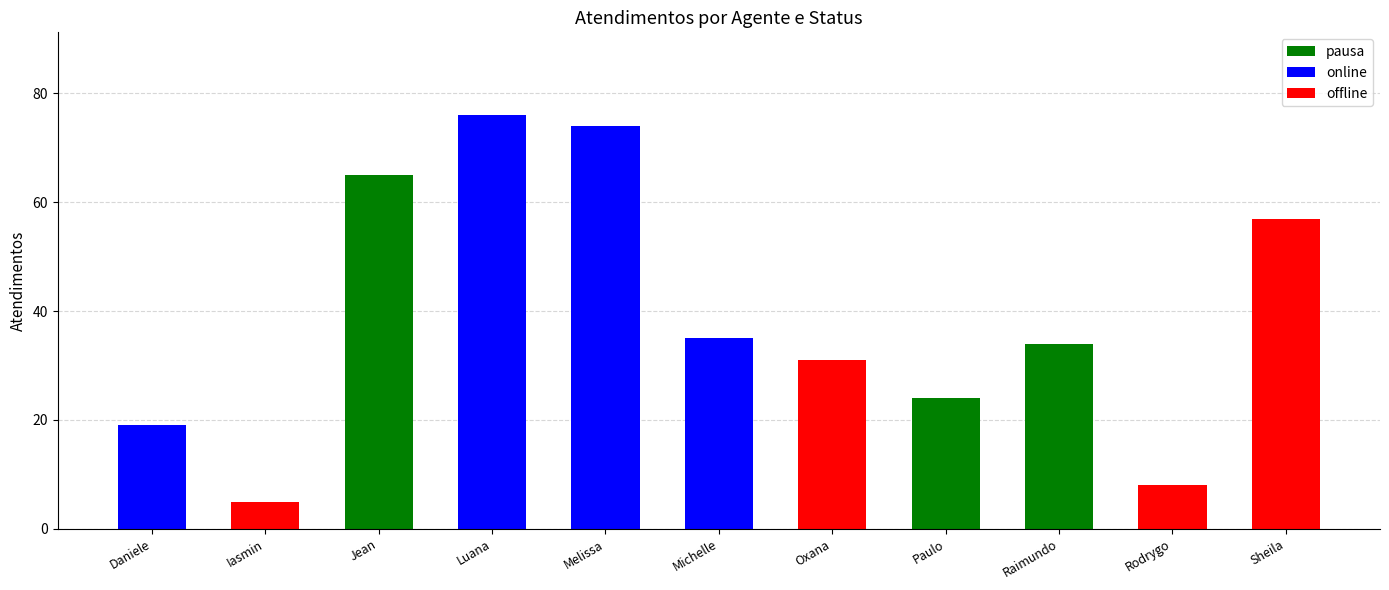

What is the average value of the pausa series?

11